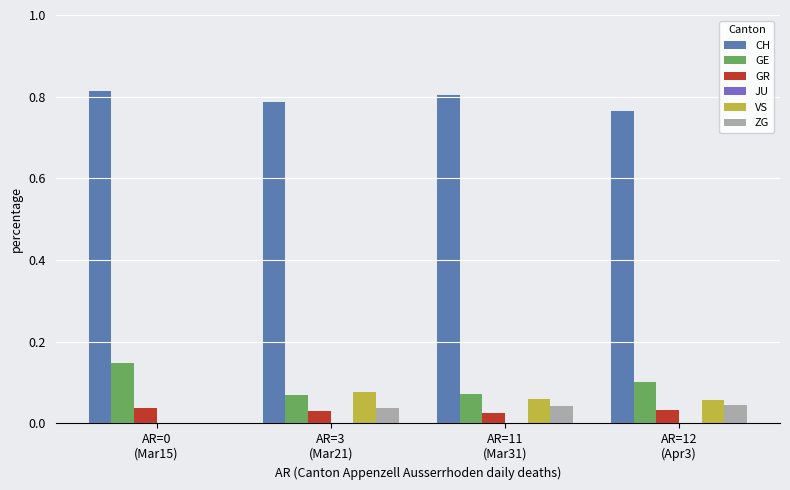

Which series has the largest total across all categories?

CH